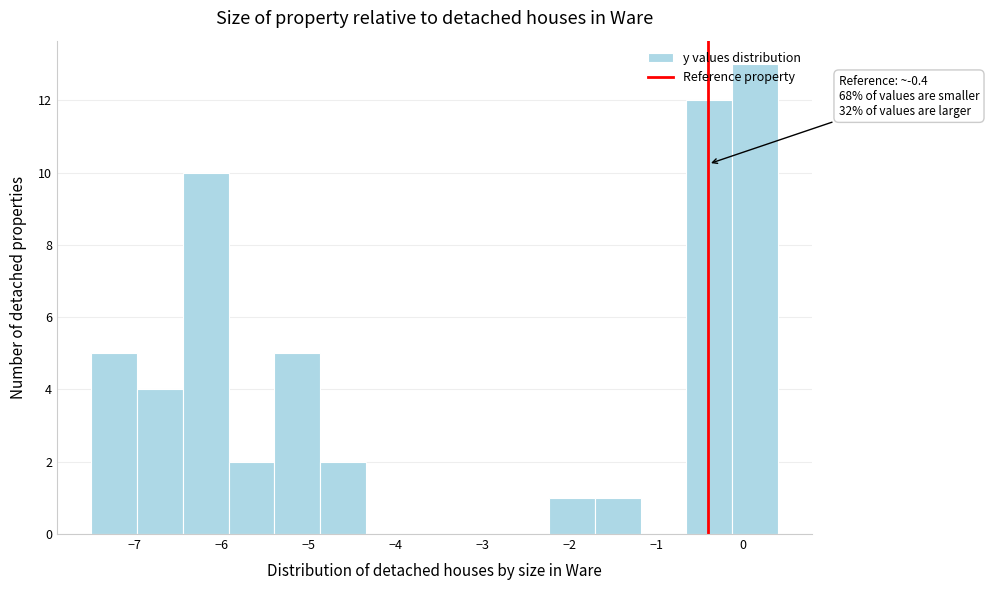

Which range on the x-axis has the tallest bar?

-0.1 to 0.4